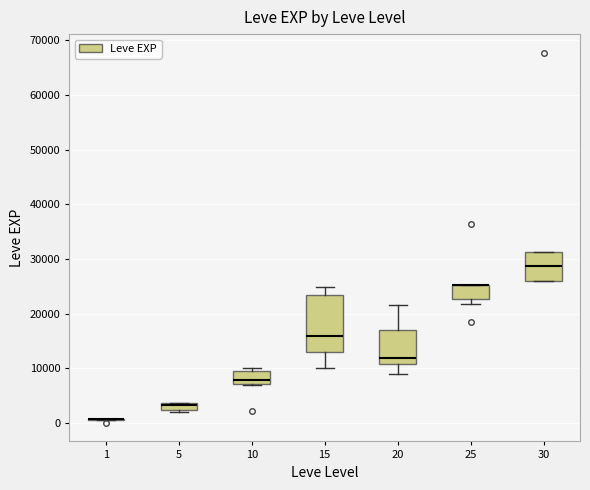

Comparing the boxes themselves (not the whiskers), which one is the tallest?

15